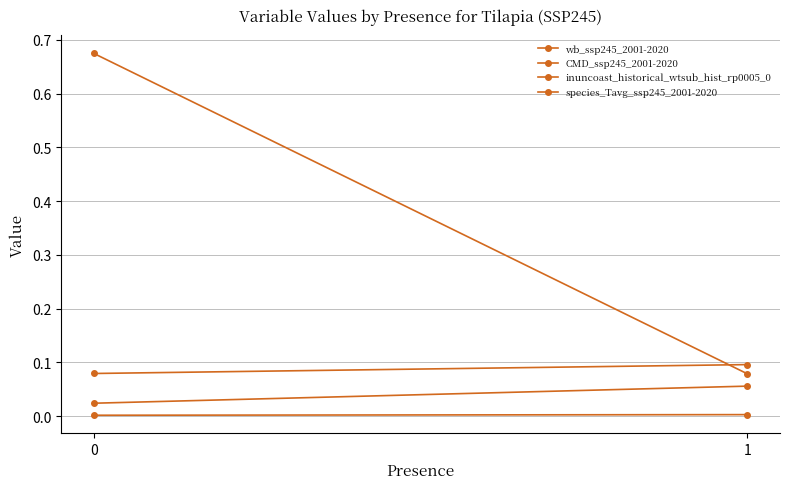

What is the value of the species_Tavg_ssp245_2001-2020 point at the 2nd from the left?

0.1